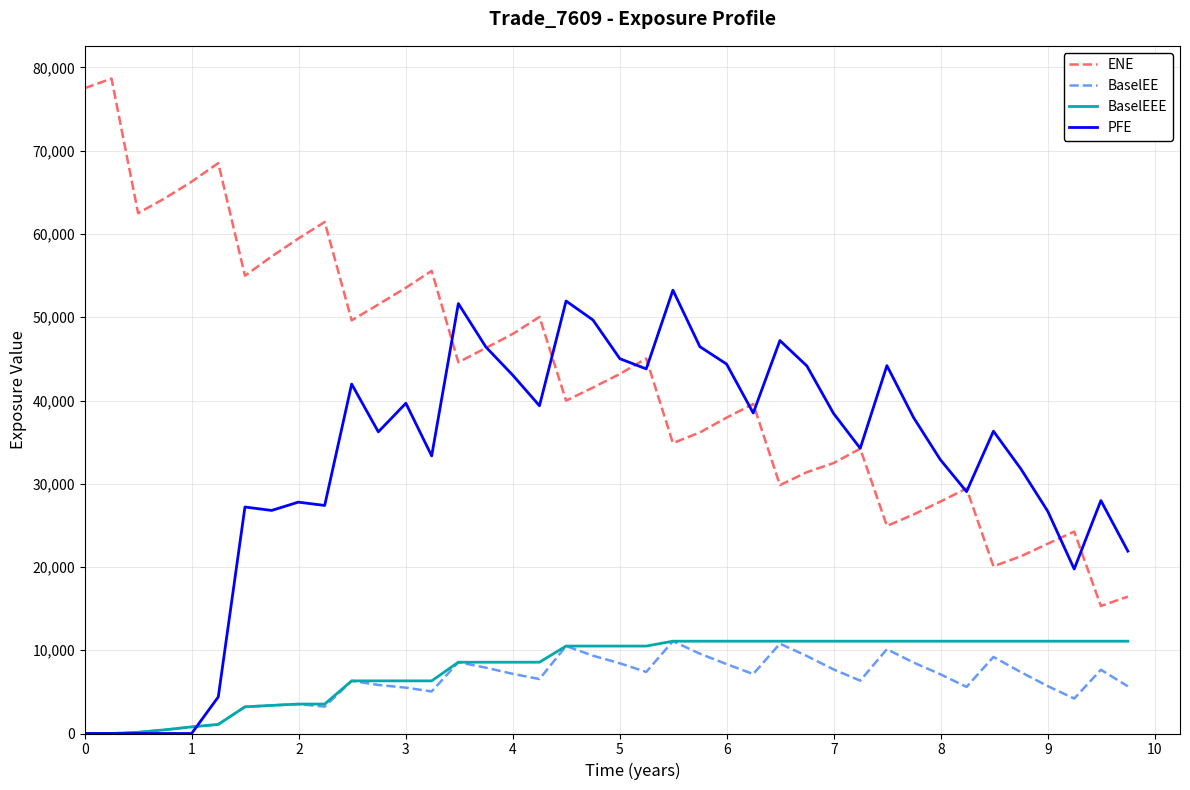

What is the highest value of the BaselEE series?

11086.1